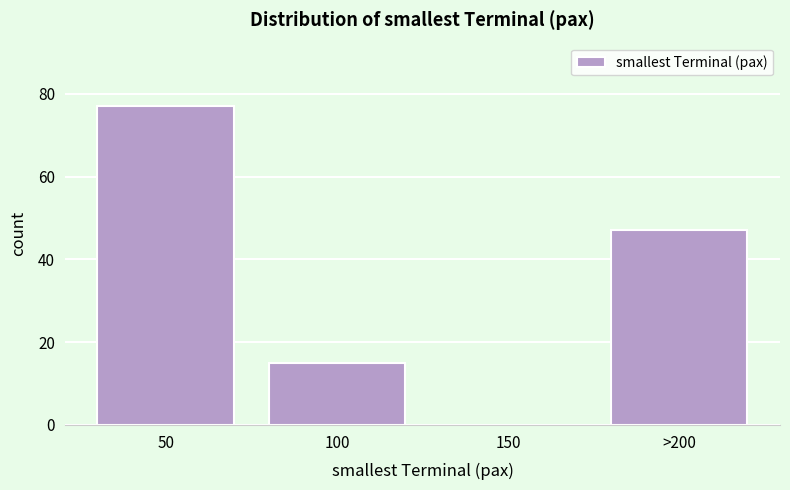

Reading left to right, list all the values displayed in this chart.

50=77	100=15	150=0	>200=47